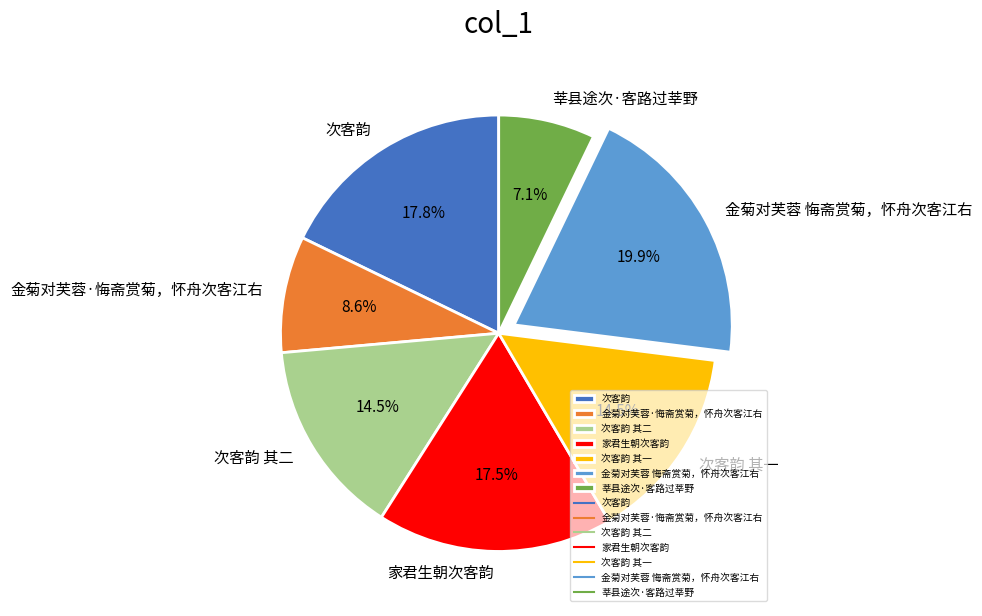

What is the ratio of the value at 次客韵 其一 to the value at 莘县途次·客路过莘野?

2.0